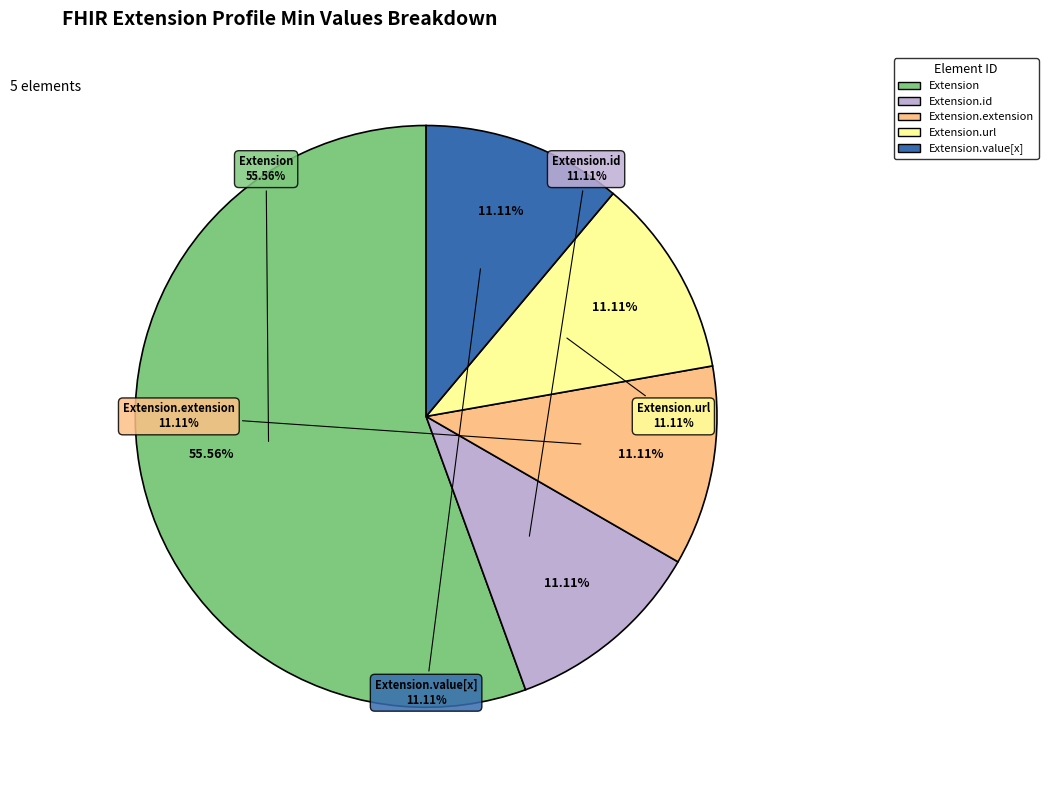

How many segments does this pie chart have?

5